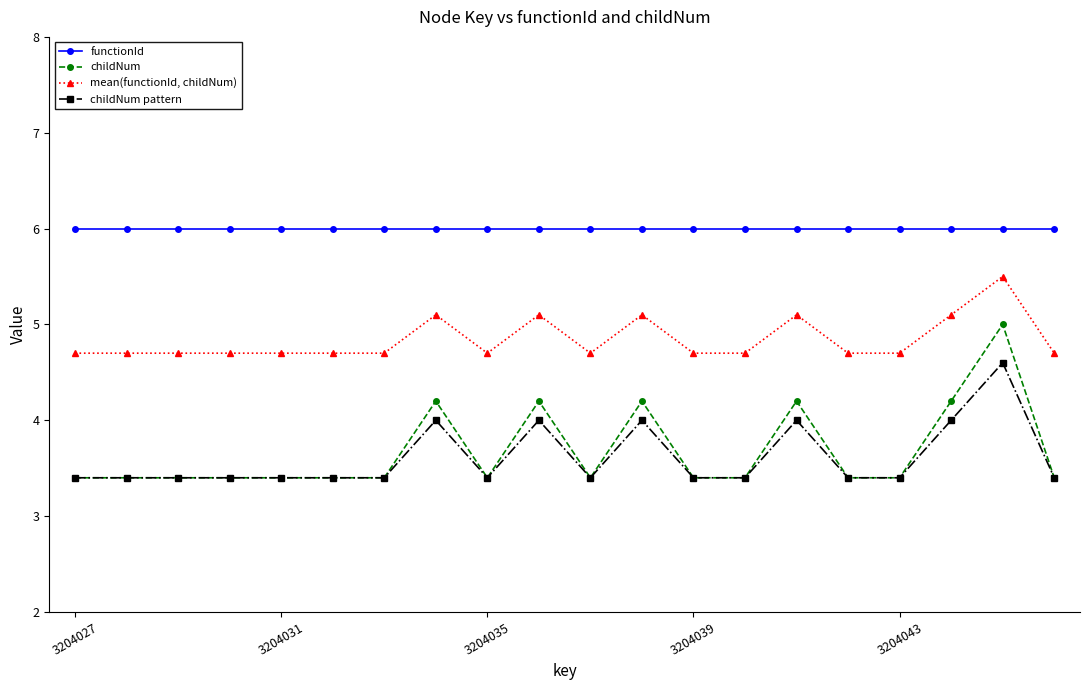

True or false: childNum pattern has more than 2 points higher than both neighbors.

True